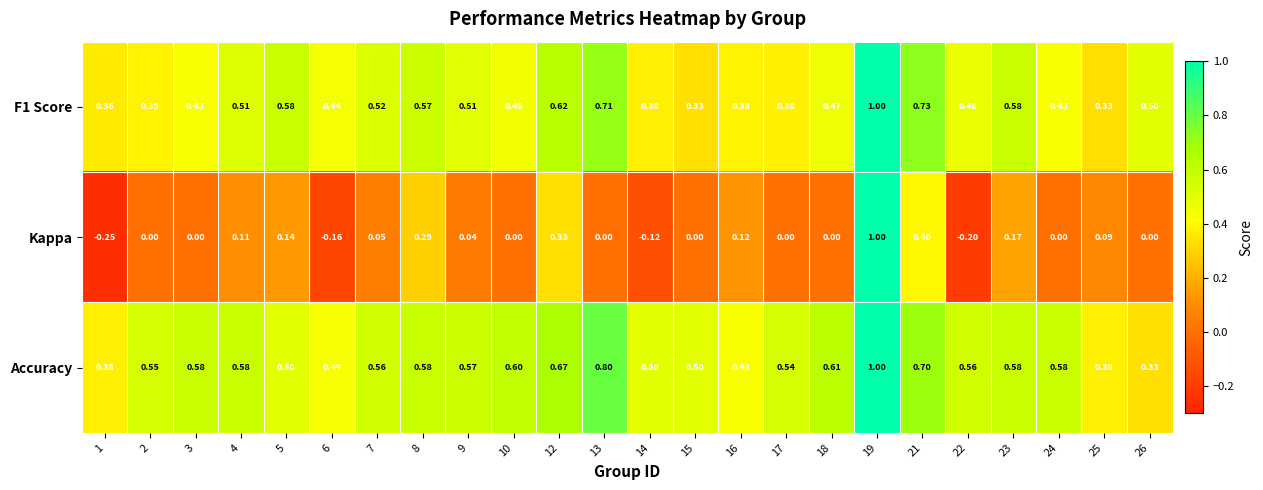

At how many categories does at least one series exceed 0?

24